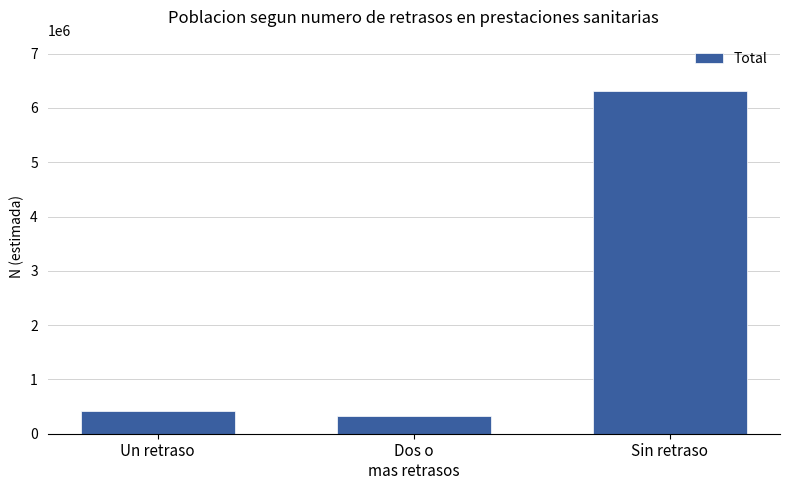

Reading left to right, list all the values displayed in this chart.

Un retraso=417666	Dos o
mas retrasos=333835	Sin retraso=6310713